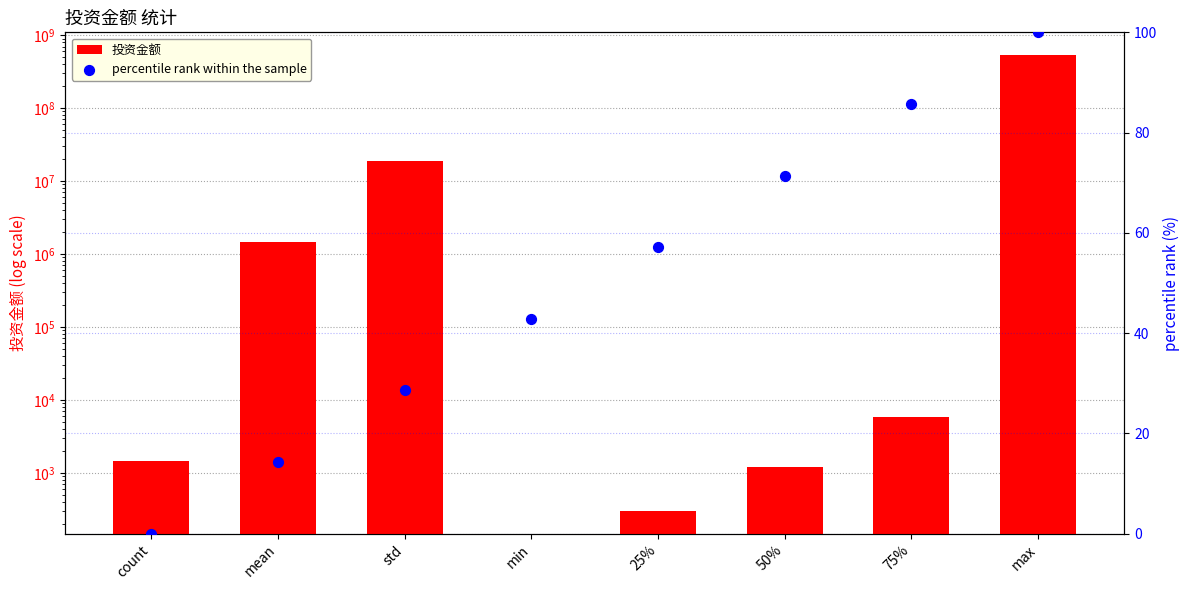

Is the value of percentile rank within the sample at count greater than the value of 投资金额 at count?

No